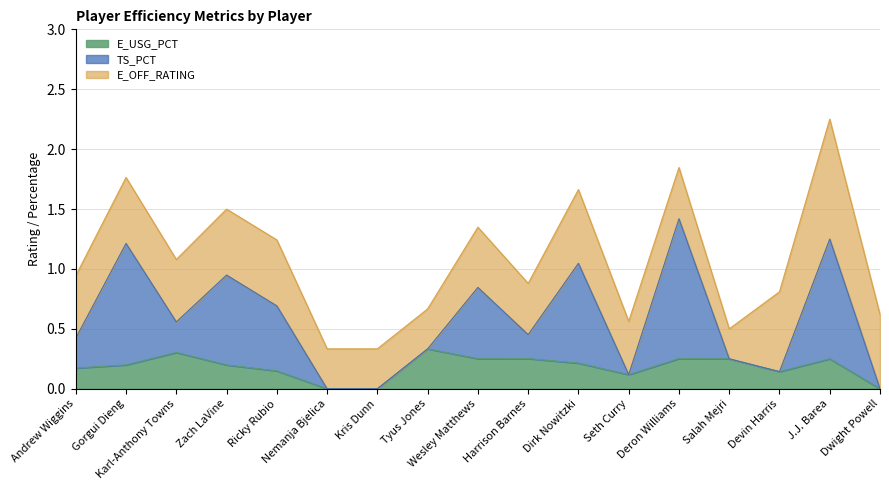

At which category is the sum across all series the highest?

J.J. Barea